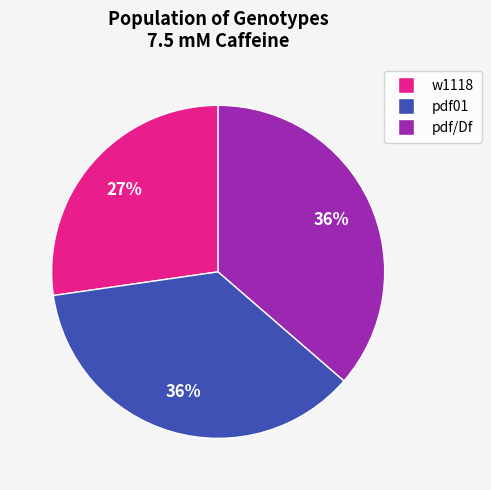

To the nearest percent, what is the average slice percentage?

33%